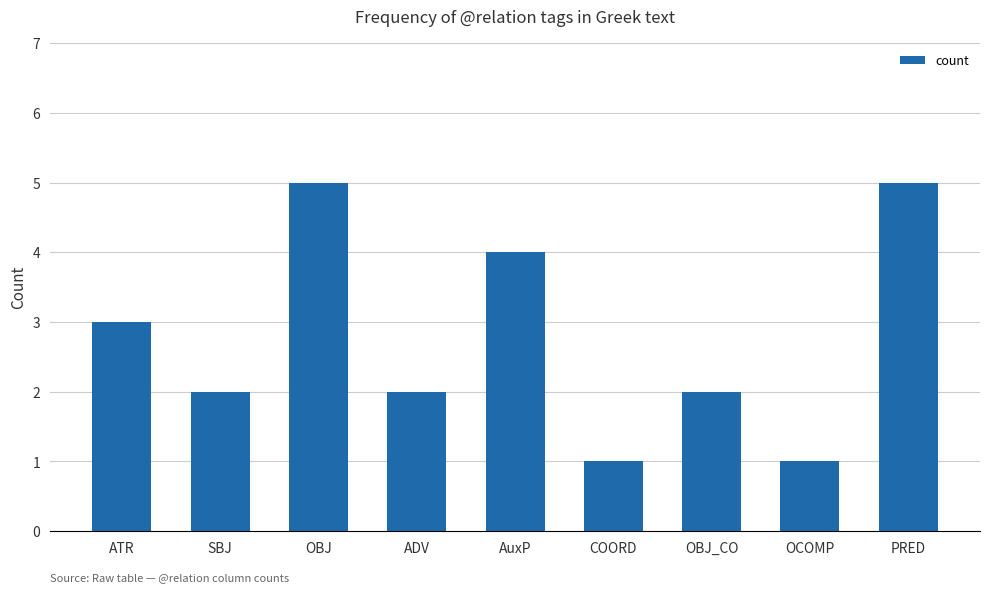

Count the values in the range 2 to 4.

5